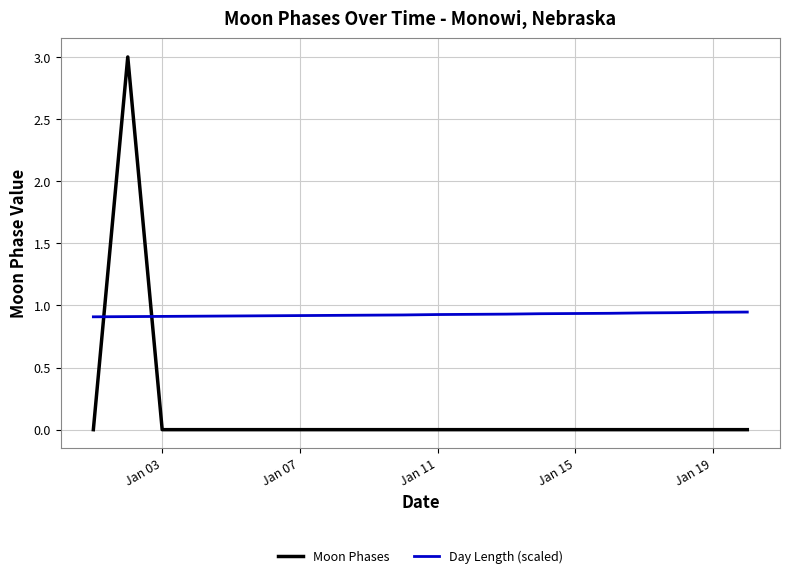

True or false: Day Length (scaled) and Moon Phases cross at least once.

True